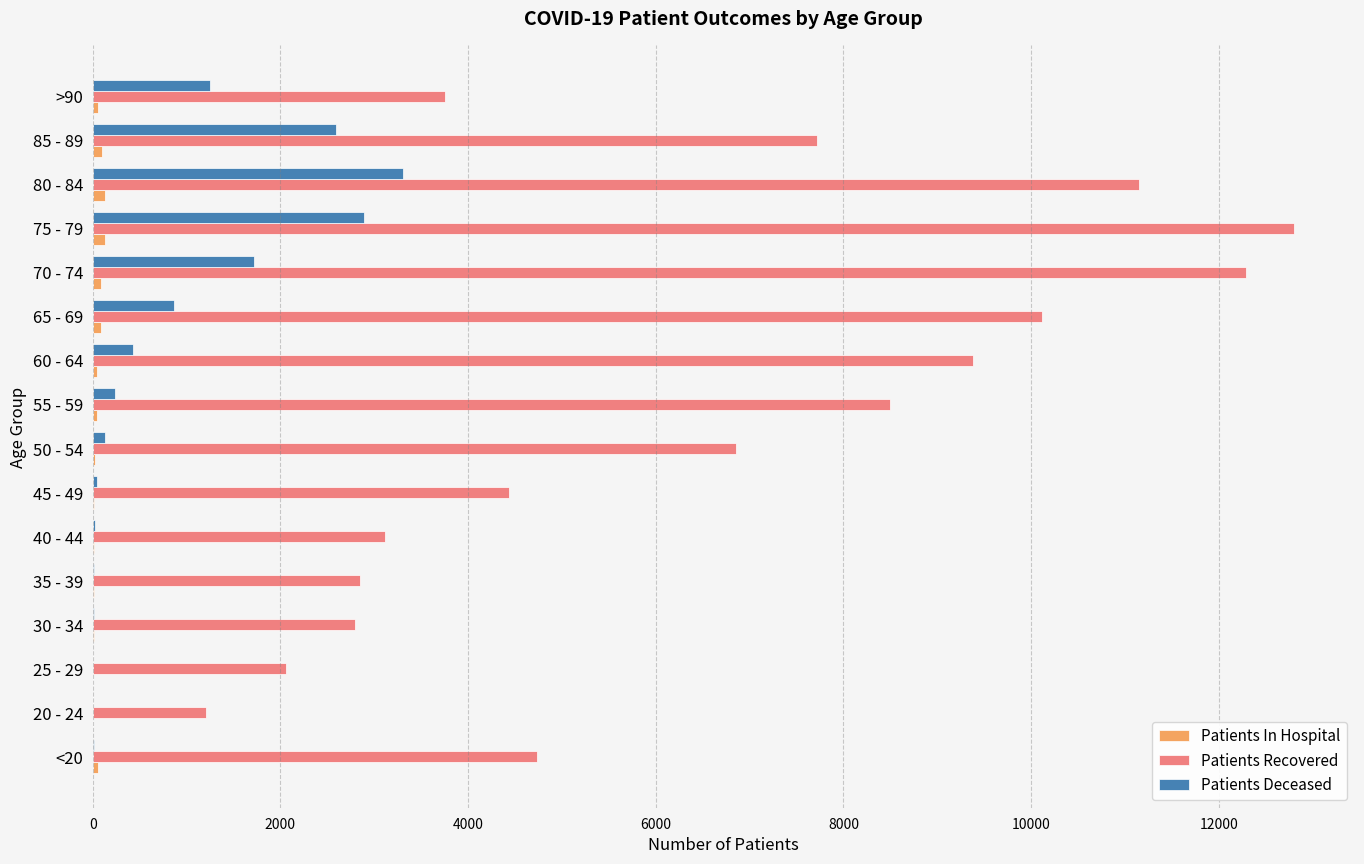

What is the average value of the Patients Recovered series?

6484